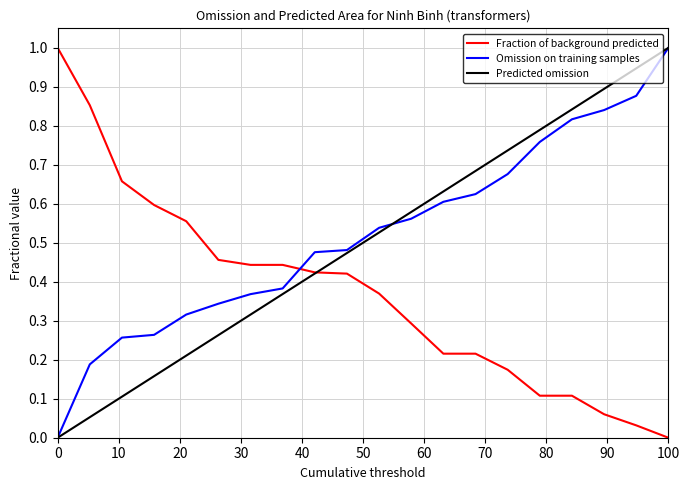

Does the chart display data point markers on the line(s)?

No